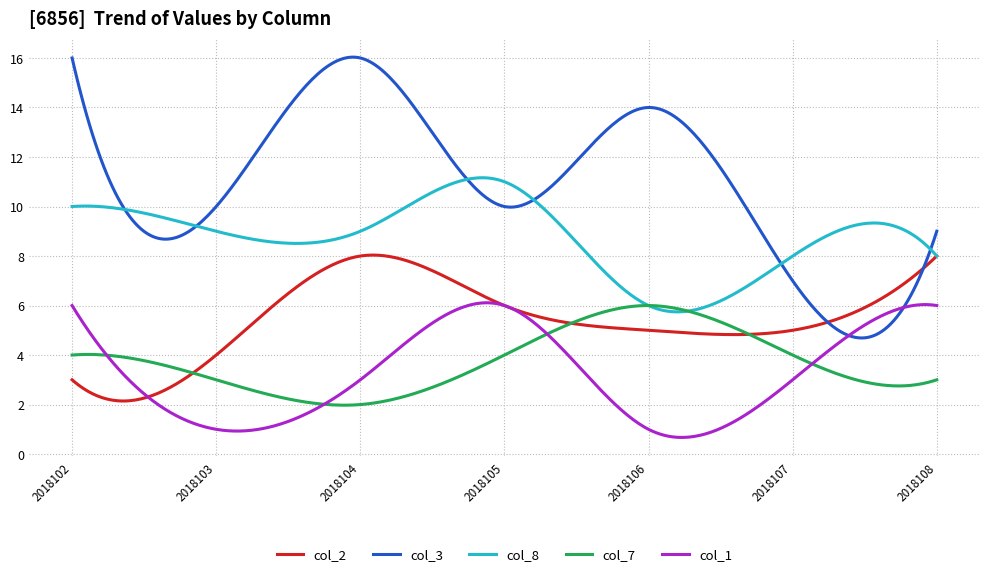

How many lines are shown in the chart?

5